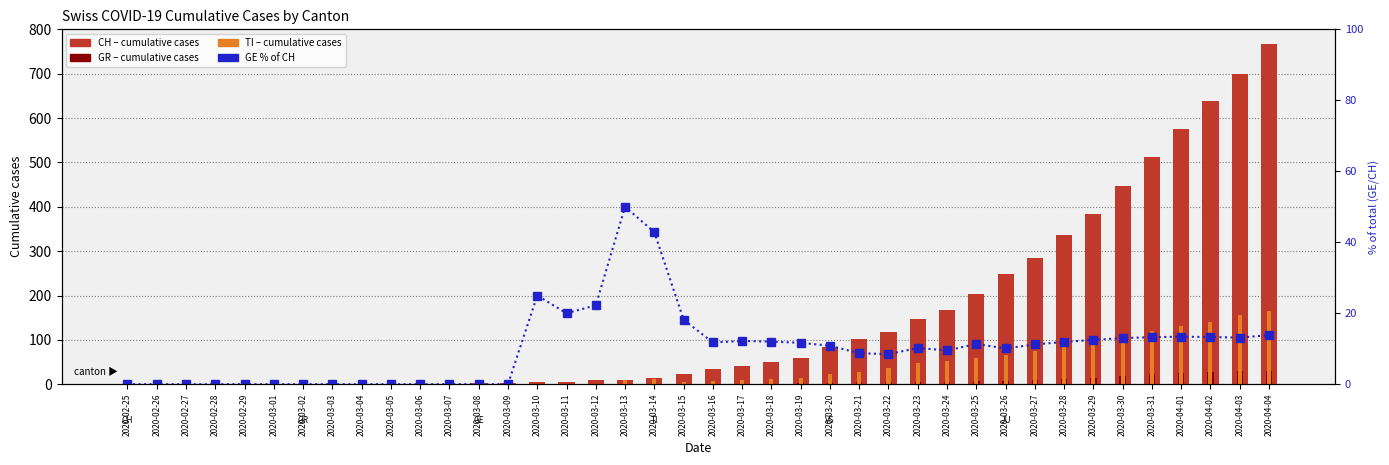

Between 2020-03-09 and 2020-03-19, which series saw the biggest shift?

CH (total)